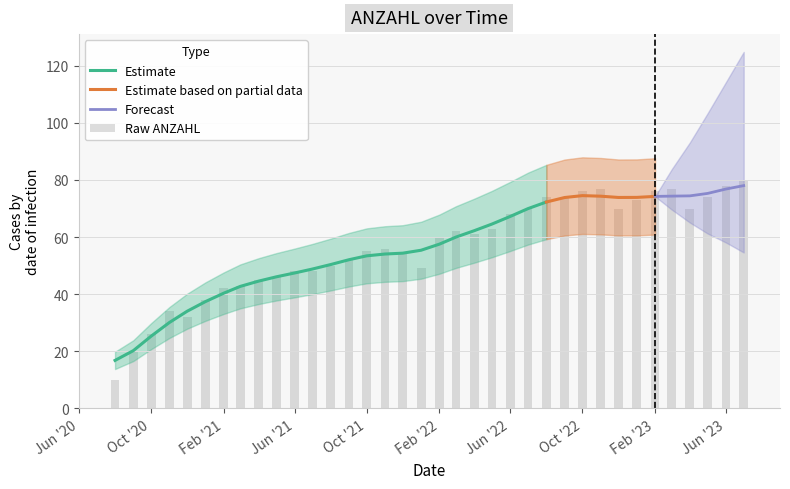

The chart shows a value of 26 at 01.01.2022. True or false?

False